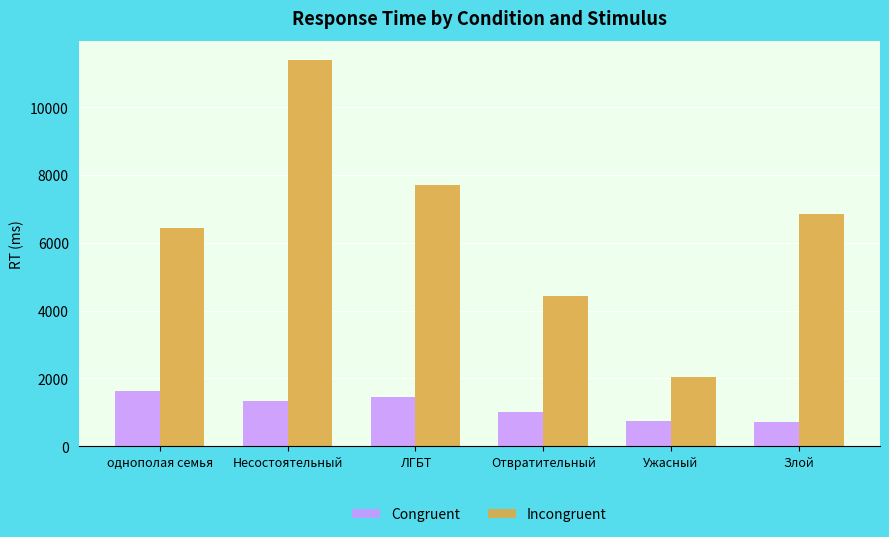

What is the average value of the Incongruent series?

6476